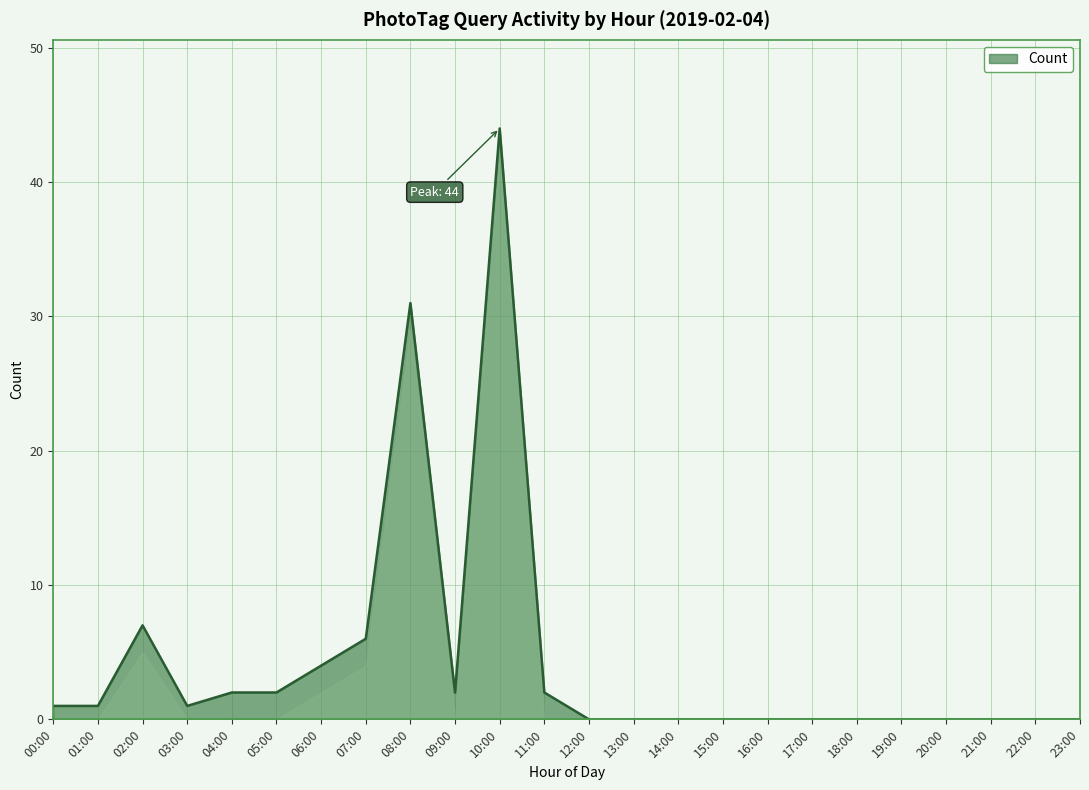

The value at 10:00 is 15. True or false?

False